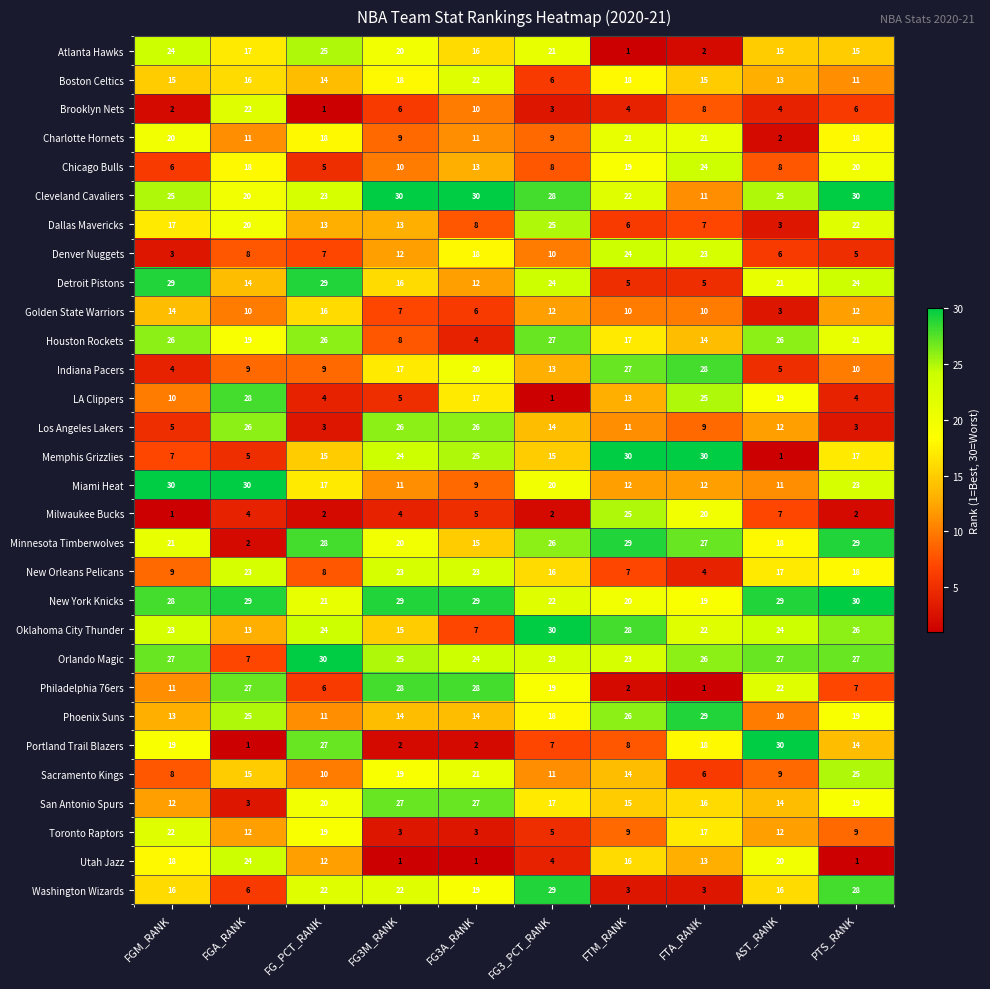

What is the difference between the second highest and second lowest values in the Phoenix Suns series?

15